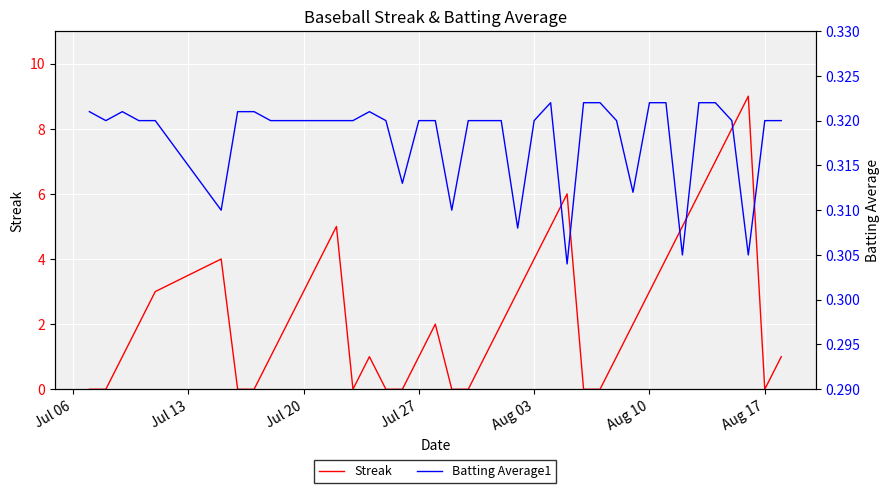

What is the highest value of the Streak series?

9